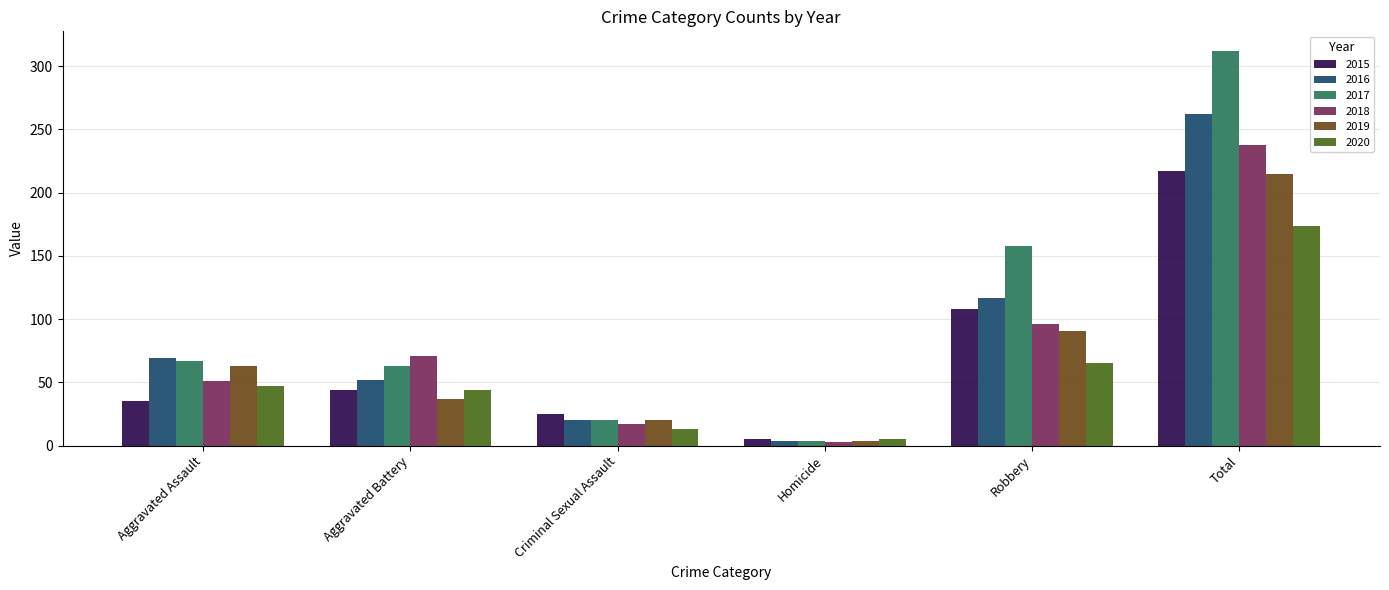

What is the difference between the 2019 values at Total and Aggravated Battery?

178